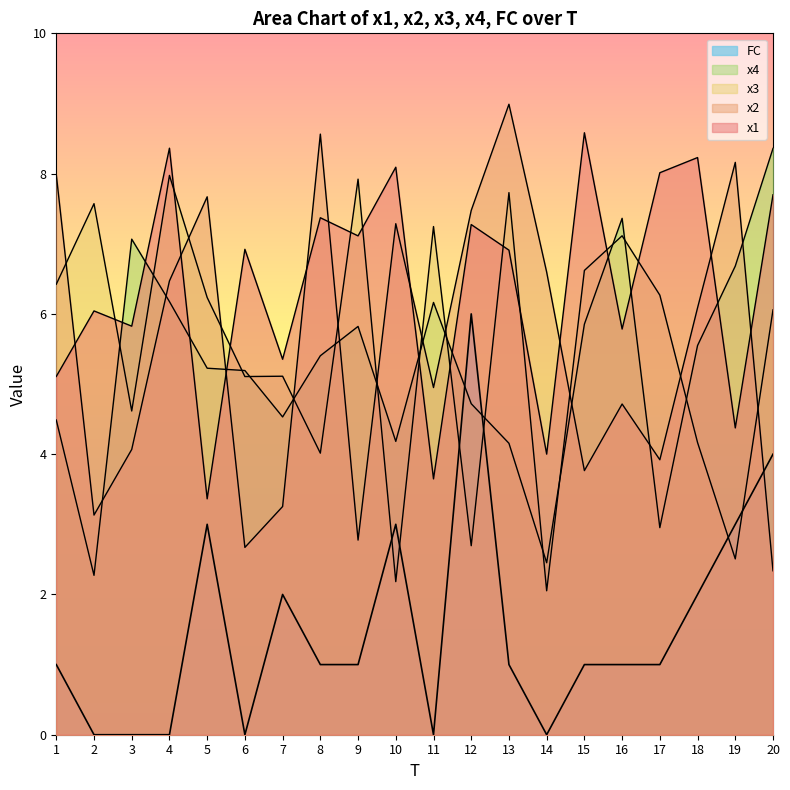

Reading left to right, transcribe all the data shown in this chart.

x1: 5.1	6.0	5.8	8.4	3.4	6.9	5.4	7.4	7.1	8.1	3.6	7.3	6.9	4.0	8.6	5.8	8.0	8.2	4.4	7.7
x2: 8.0	3.1	4.1	6.5	7.7	2.7	3.3	8.6	2.8	7.3	4.9	7.5	9.0	6.6	3.8	4.7	3.9	6.1	8.2	2.3
x3: 6.4	7.6	4.6	8.0	6.2	5.1	5.1	4.0	7.9	2.2	7.2	2.7	7.7	2.1	6.6	7.1	6.3	4.2	2.5	6.1
x4: 4.5	2.3	7.1	6.2	5.2	5.2	4.5	5.4	5.8	4.2	6.2	4.7	4.2	2.5	5.9	7.4	3.0	5.5	6.7	8.4
FC: 1.0	0.0	0.0	0.0	3.0	0.0	2.0	1.0	1.0	3.0	0.0	6.0	1.0	0.0	1.0	1.0	1.0	2.0	3.0	4.0